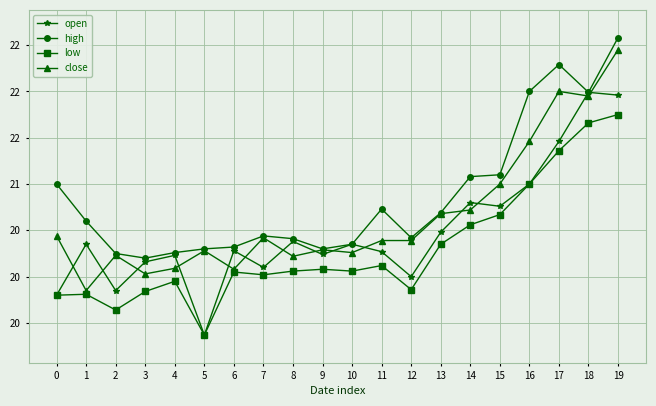

After their last crossing, which series has the higher values: close or open?

close